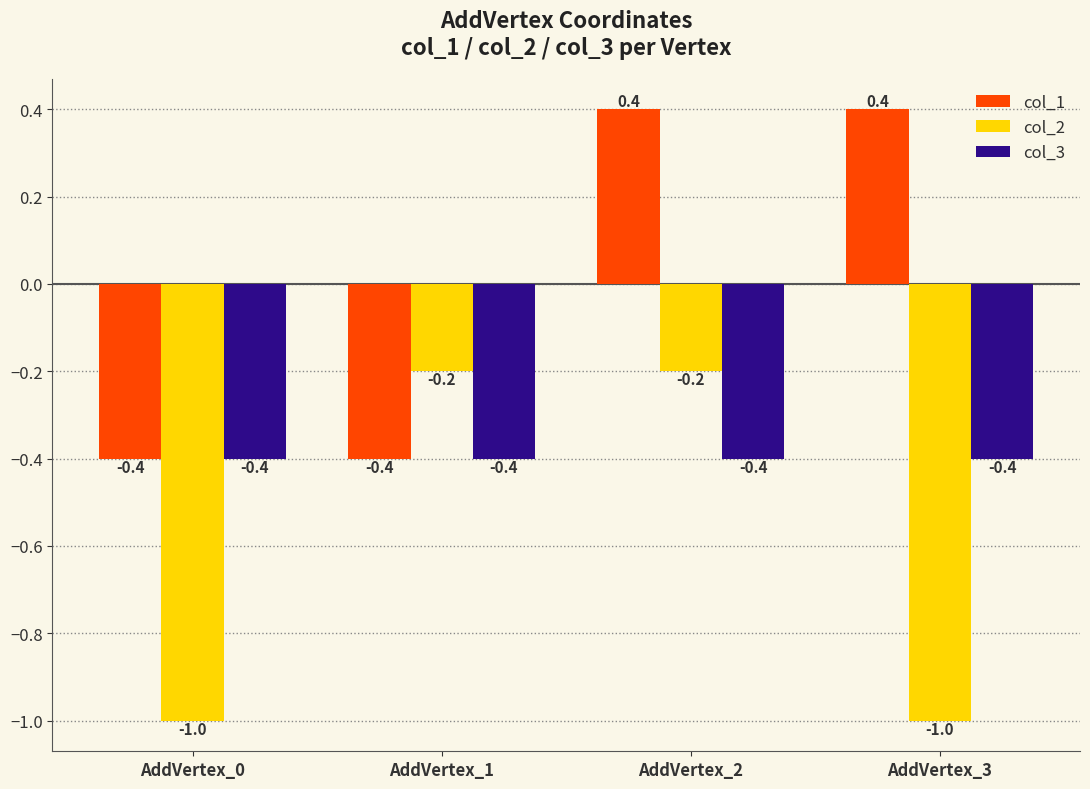

Between AddVertex_0 and AddVertex_1, which series saw the biggest shift?

col_2